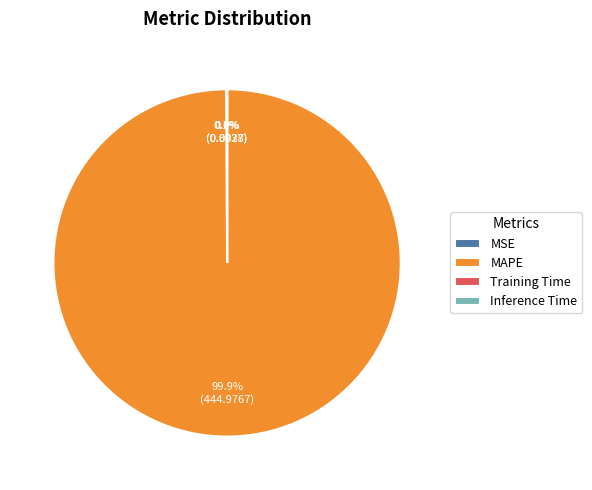

To the nearest percent, what is the difference between the largest and smallest slice percentages?

100%